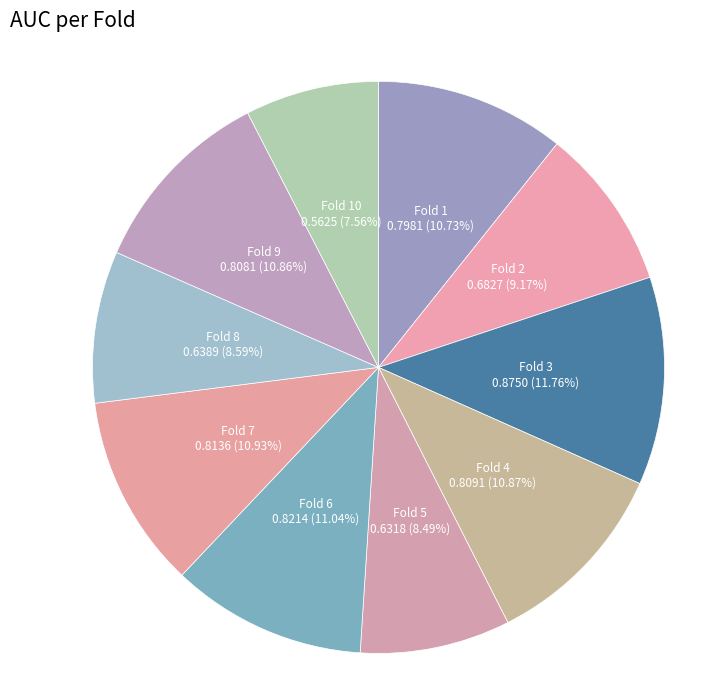

What is the total percentage of Fold 5 and Fold 3?

20.2%